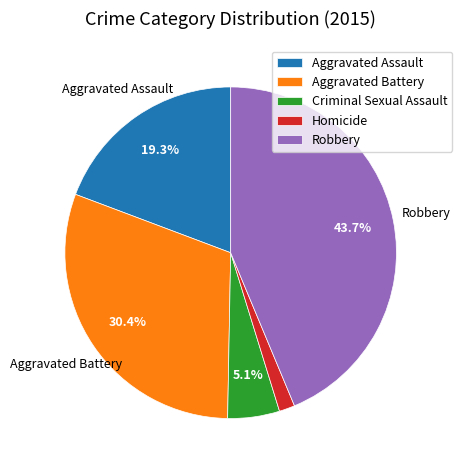

To the nearest percent, what is the difference between the Robbery and Criminal Sexual Assault slice percentages?

39%